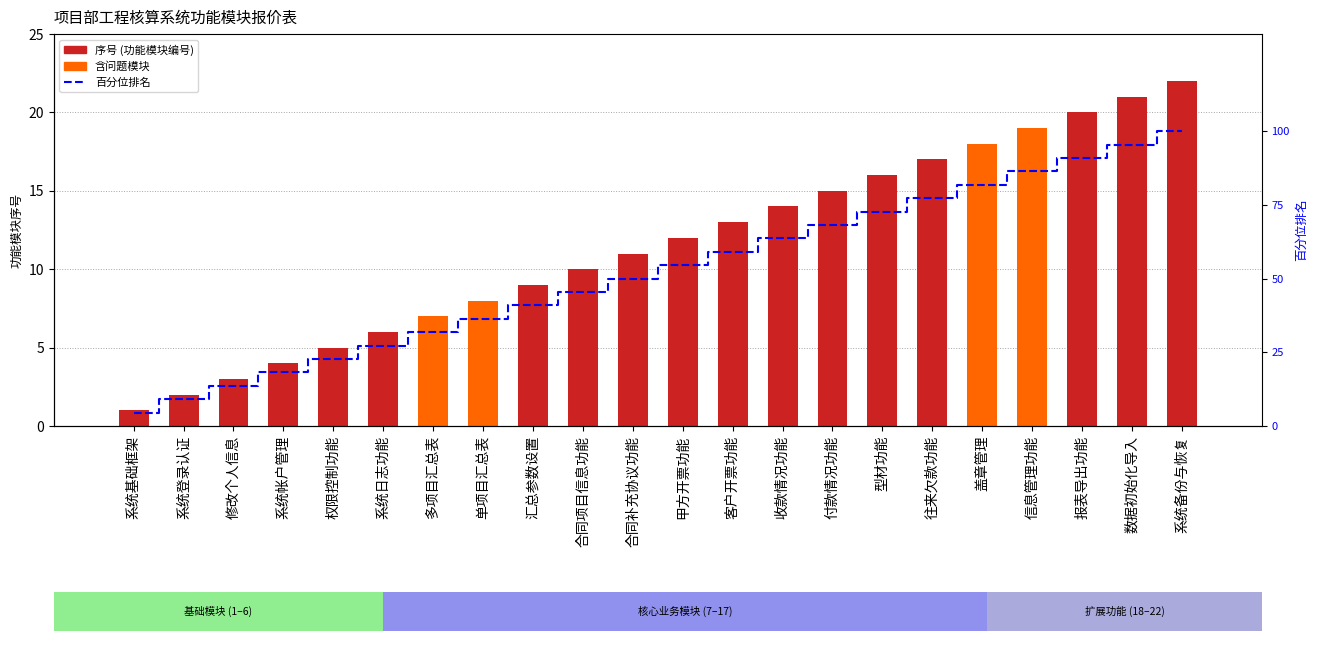

What is the label of the 3rd bar from the right?

报表导出功能